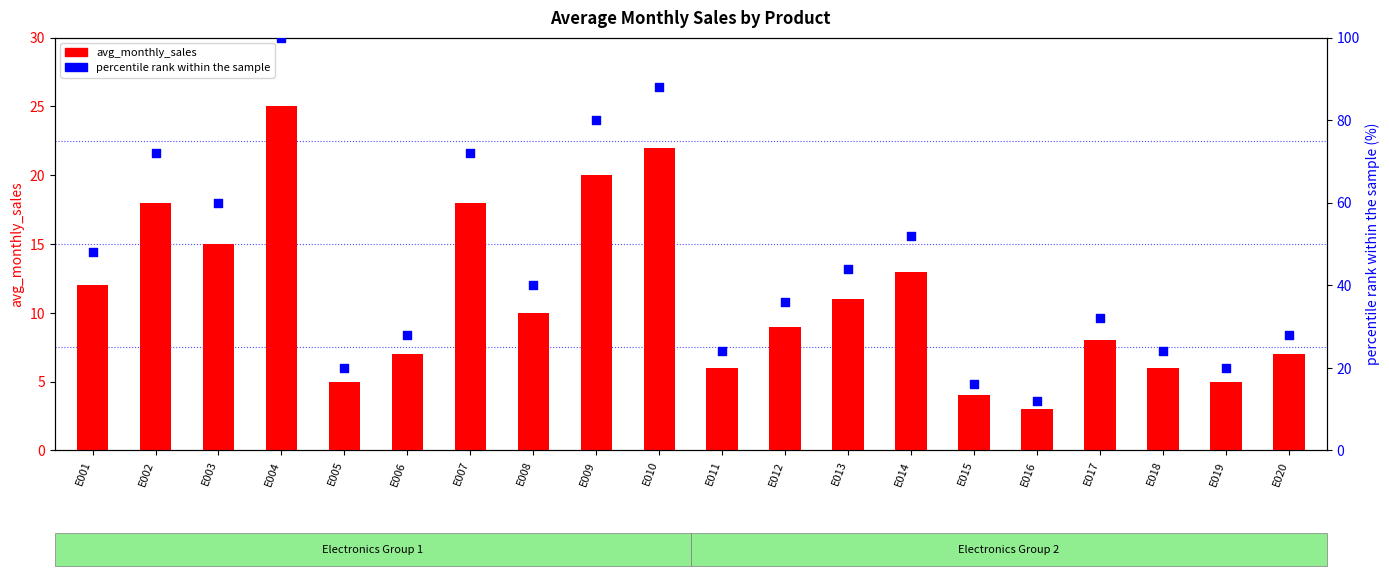

At how many categories does at least one series exceed 20?

16